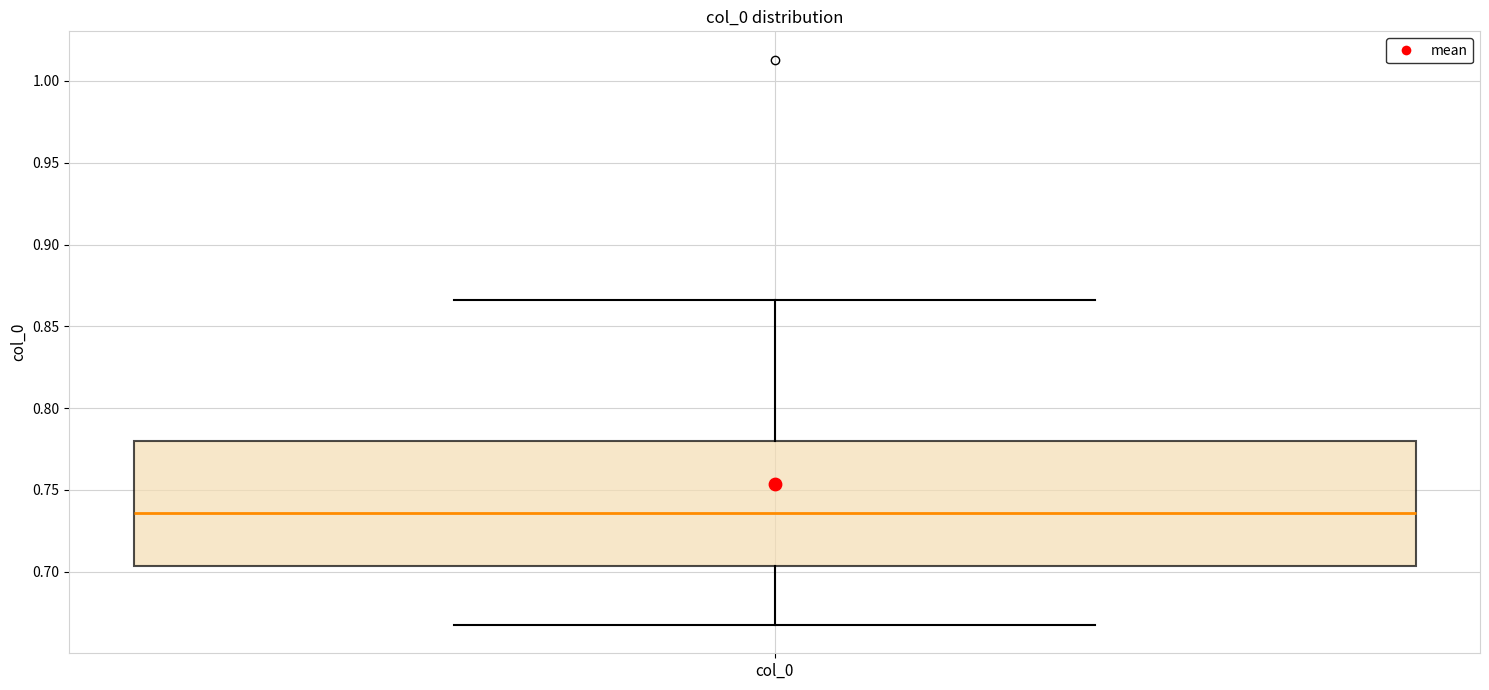

Where is the upper edge of the box for col_0 on the y-axis? The values are not printed on the chart, so give them approximately, as read against the axis.

0.780